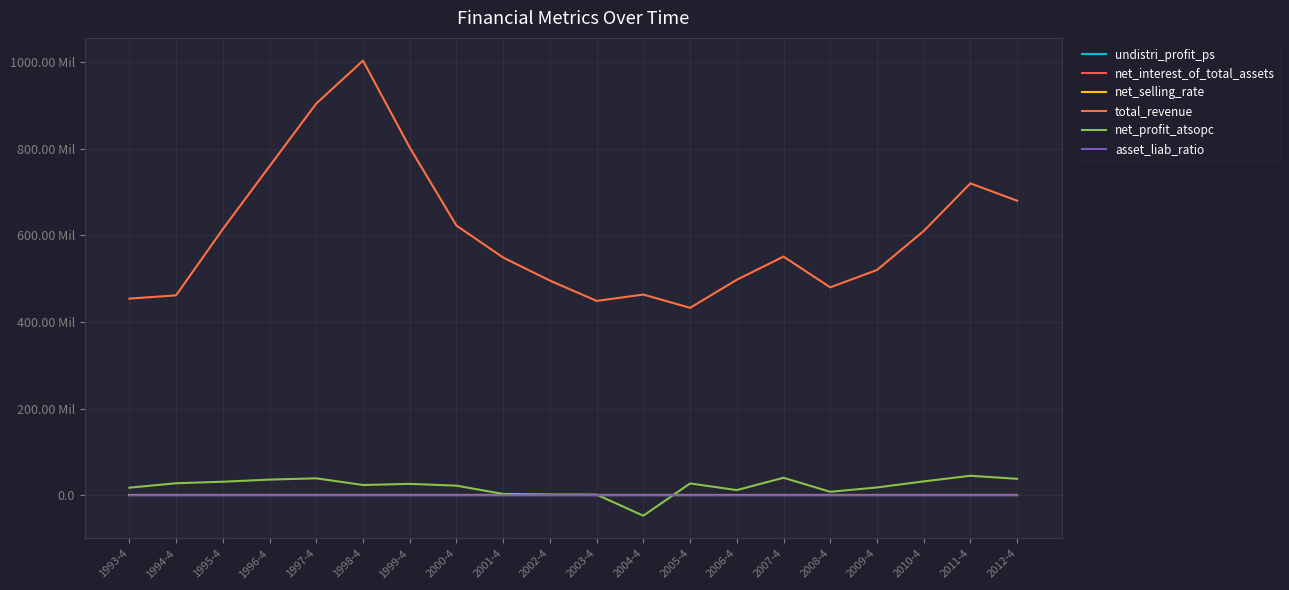

Which series has the widest spread of values?

total_revenue